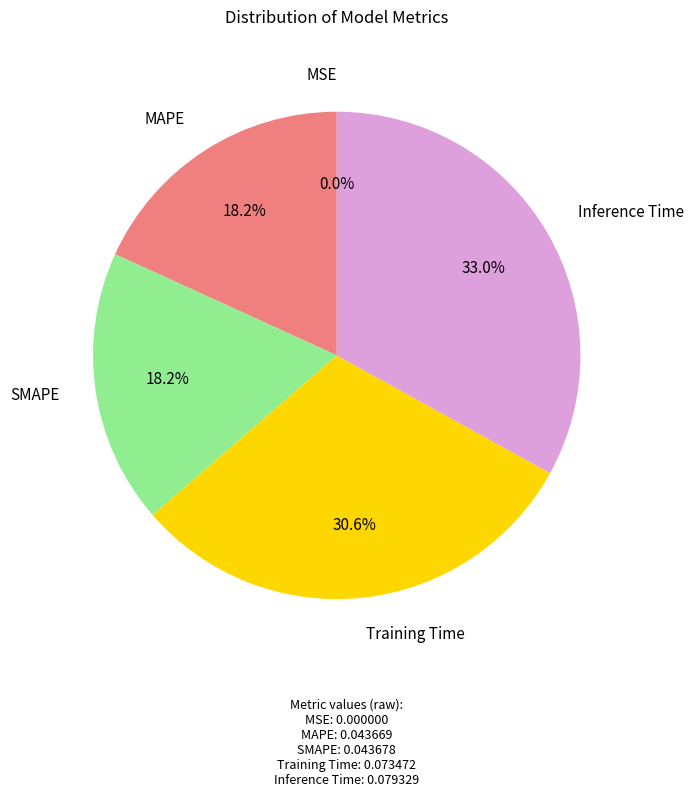

To the nearest percent, what is the difference between the largest and smallest slice percentages?

33%